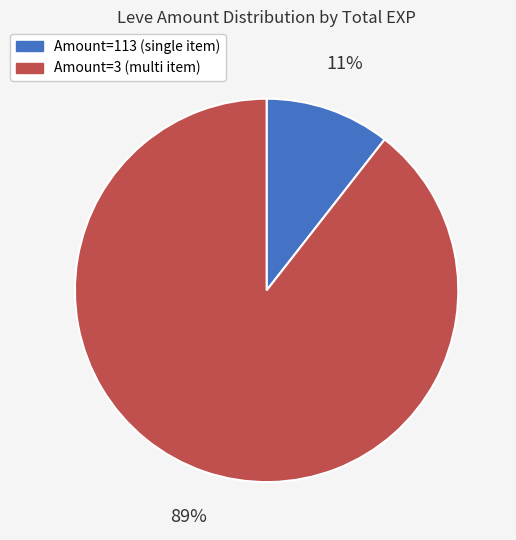

To the nearest percent, what is the average slice percentage?

50%